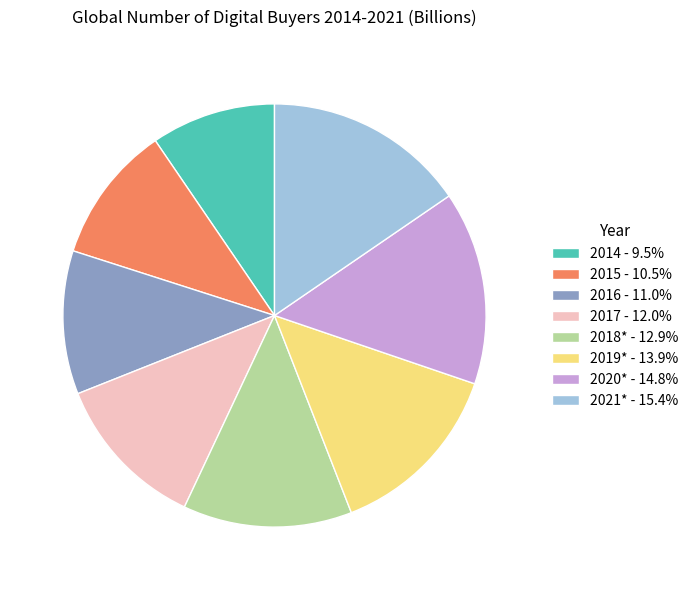

Approximately how many times larger is the value at 2014 - 9.5% compared to 2015 - 10.5%?

0.9